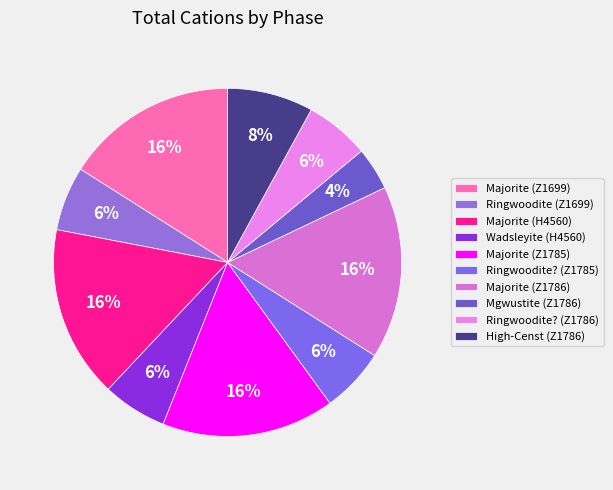

To the nearest percent, what is the average slice percentage?

10%